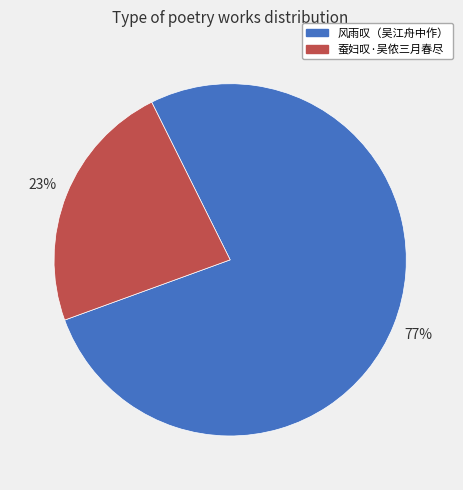

The 风雨叹（吴江舟中作） slice represents 65% of the pie. True or false?

False